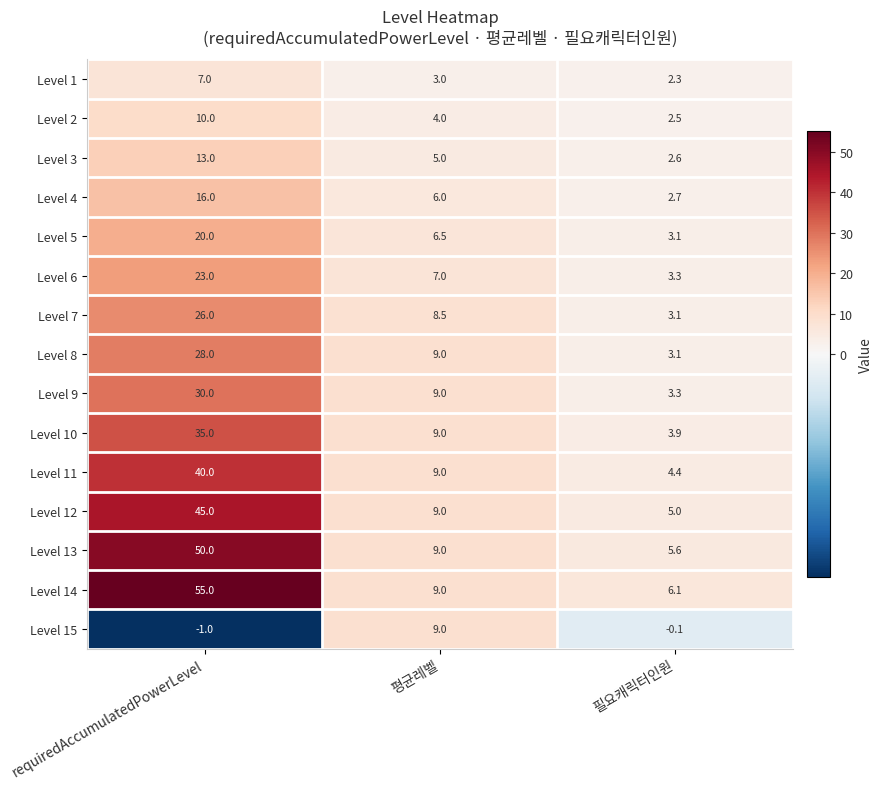

What is the total value across all series at 평균레벨?

112.0